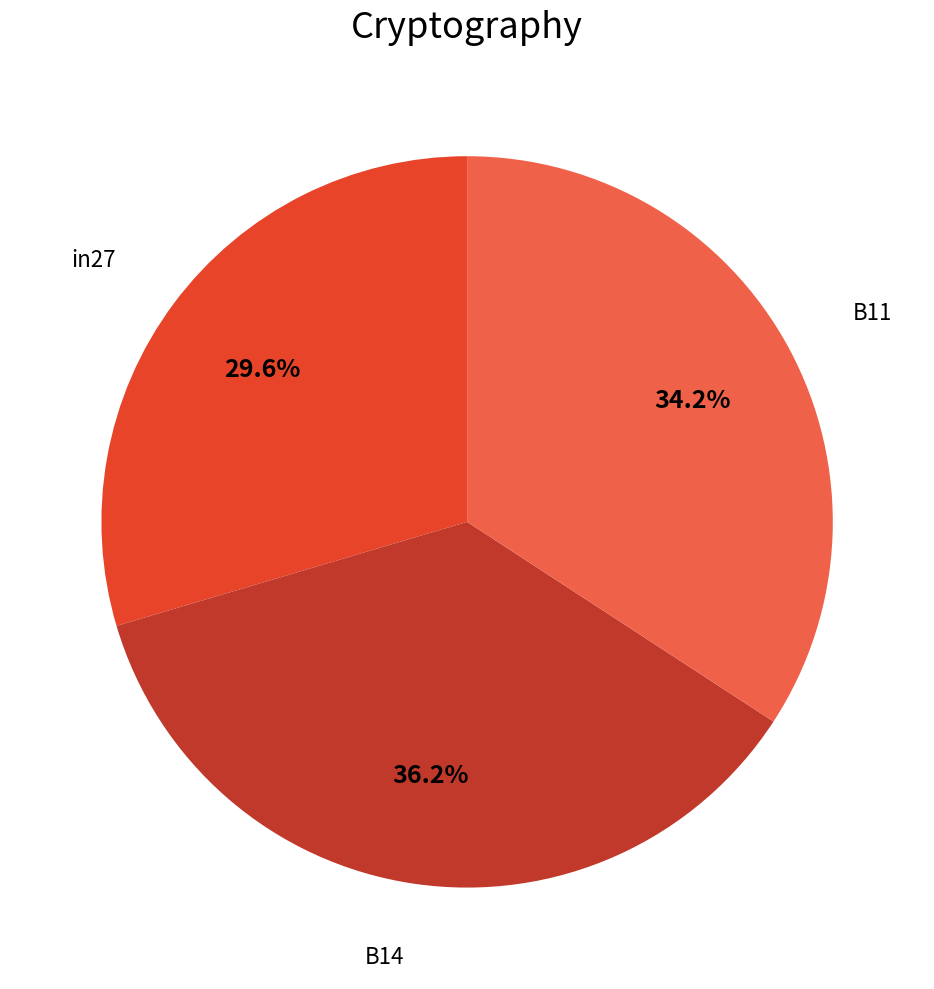

Is there any slice that represents more than half of the pie?

No